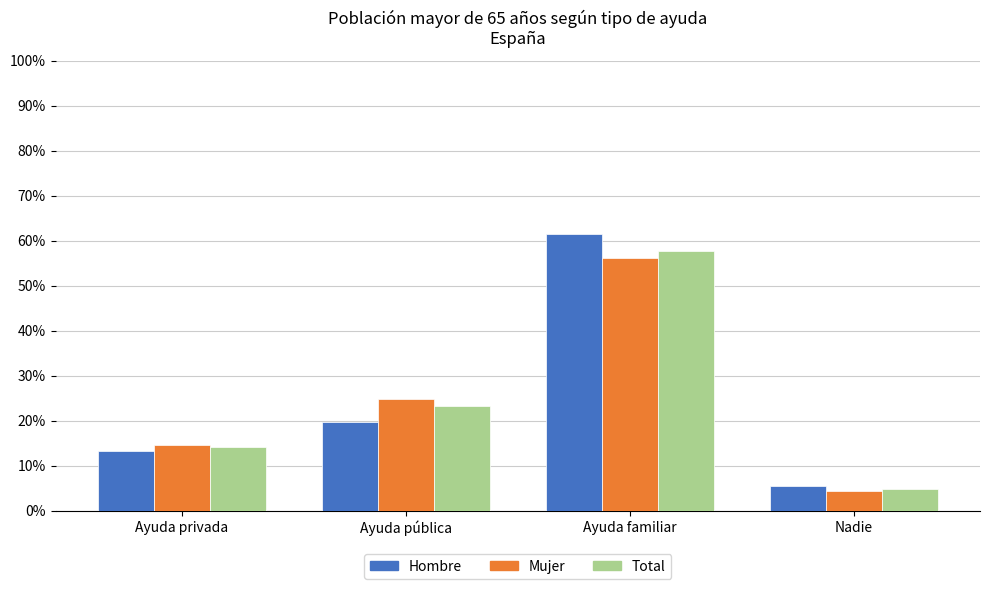

What is the total value across all series at Ayuda privada?

41.9